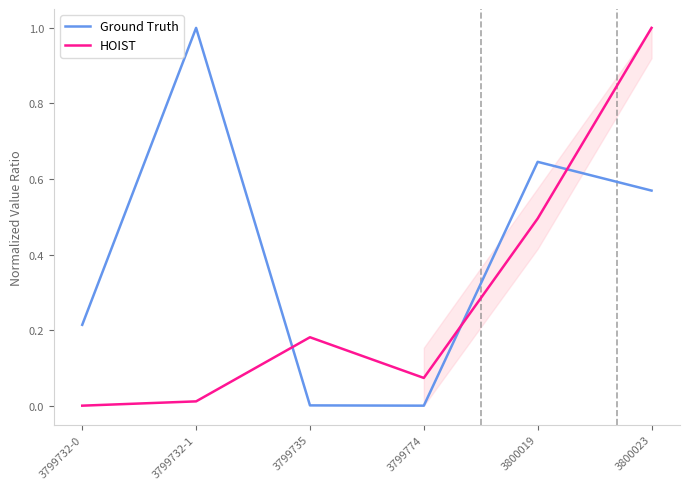

Reading right to left, what are all the values shown in this chart?

Ground Truth: 0.6	0.6	0.0	0.0	1.0	0.2
HOIST: 1.0	0.5	0.1	0.2	0.0	0.0